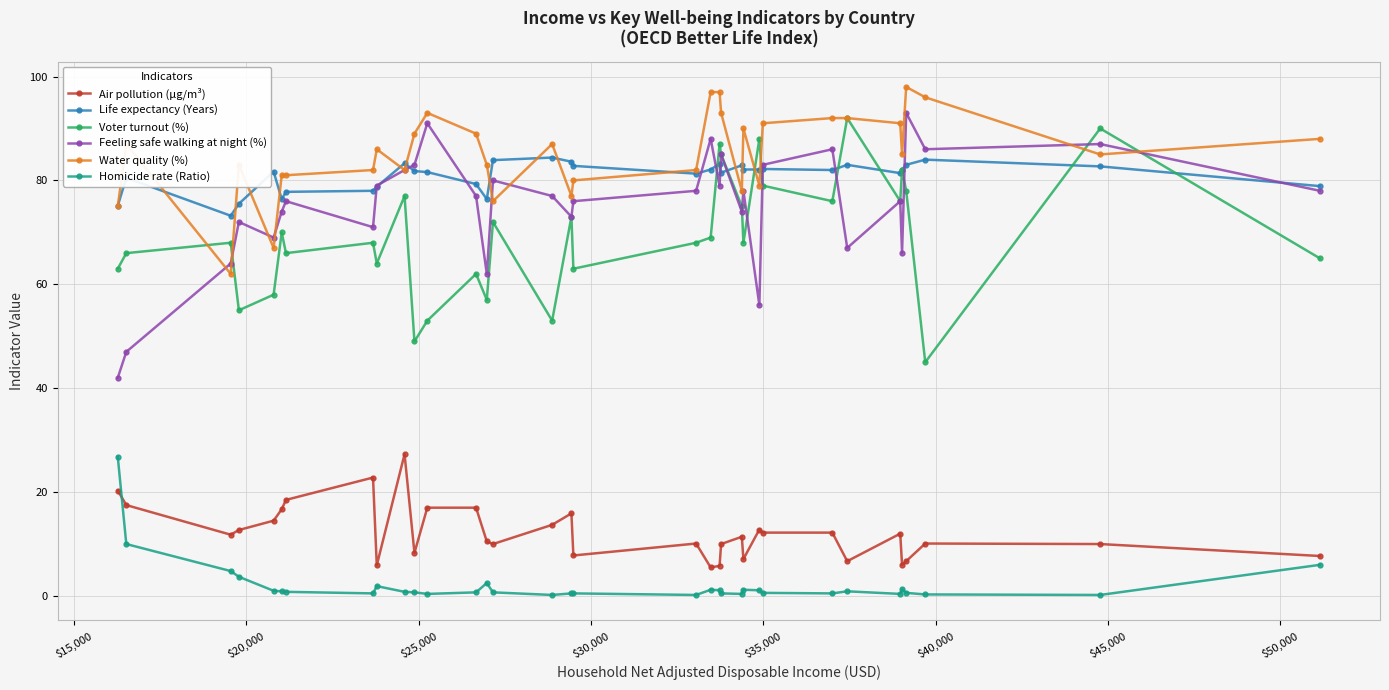

True or false: Life expectancy (Years) and Homicide rate (Ratio) intersect in this chart.

False